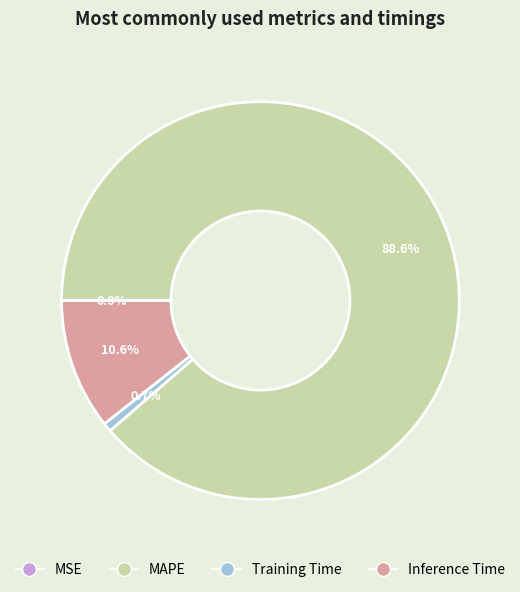

Which category has the biggest portion of the pie?

MAPE